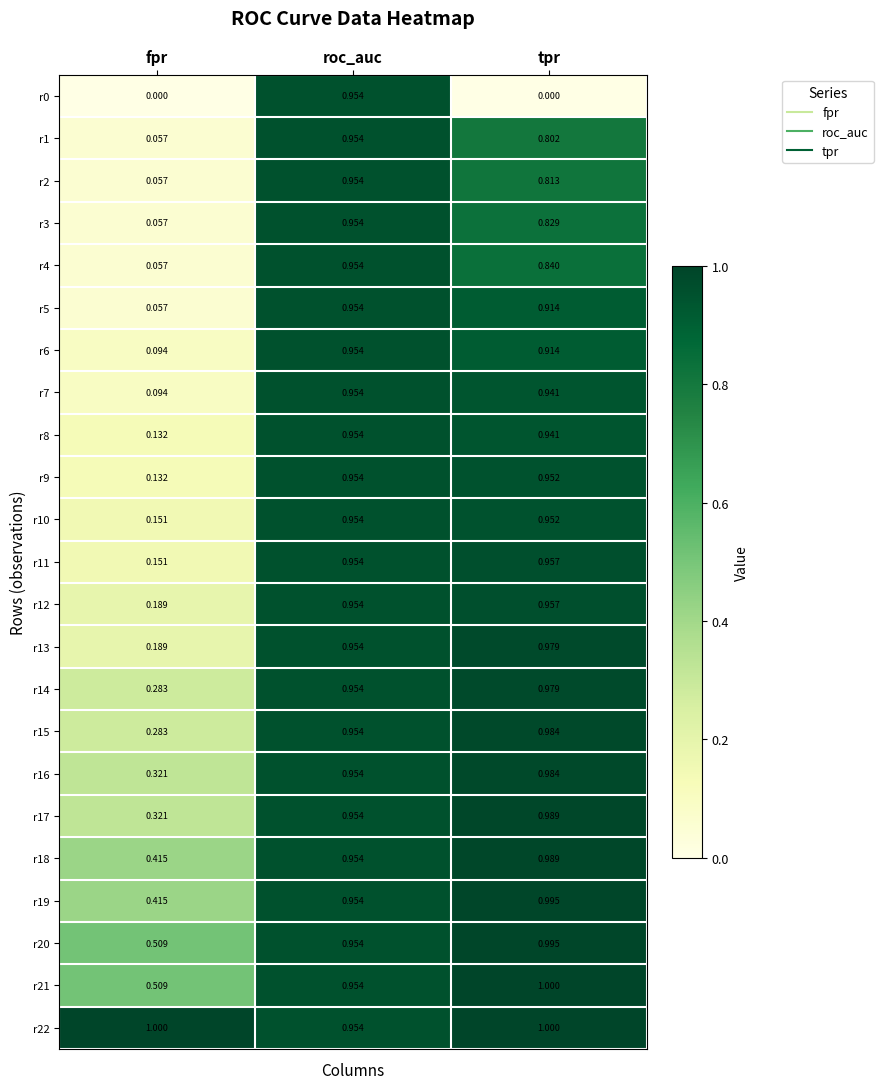

Between fpr and tpr, which series saw the biggest shift?

r5